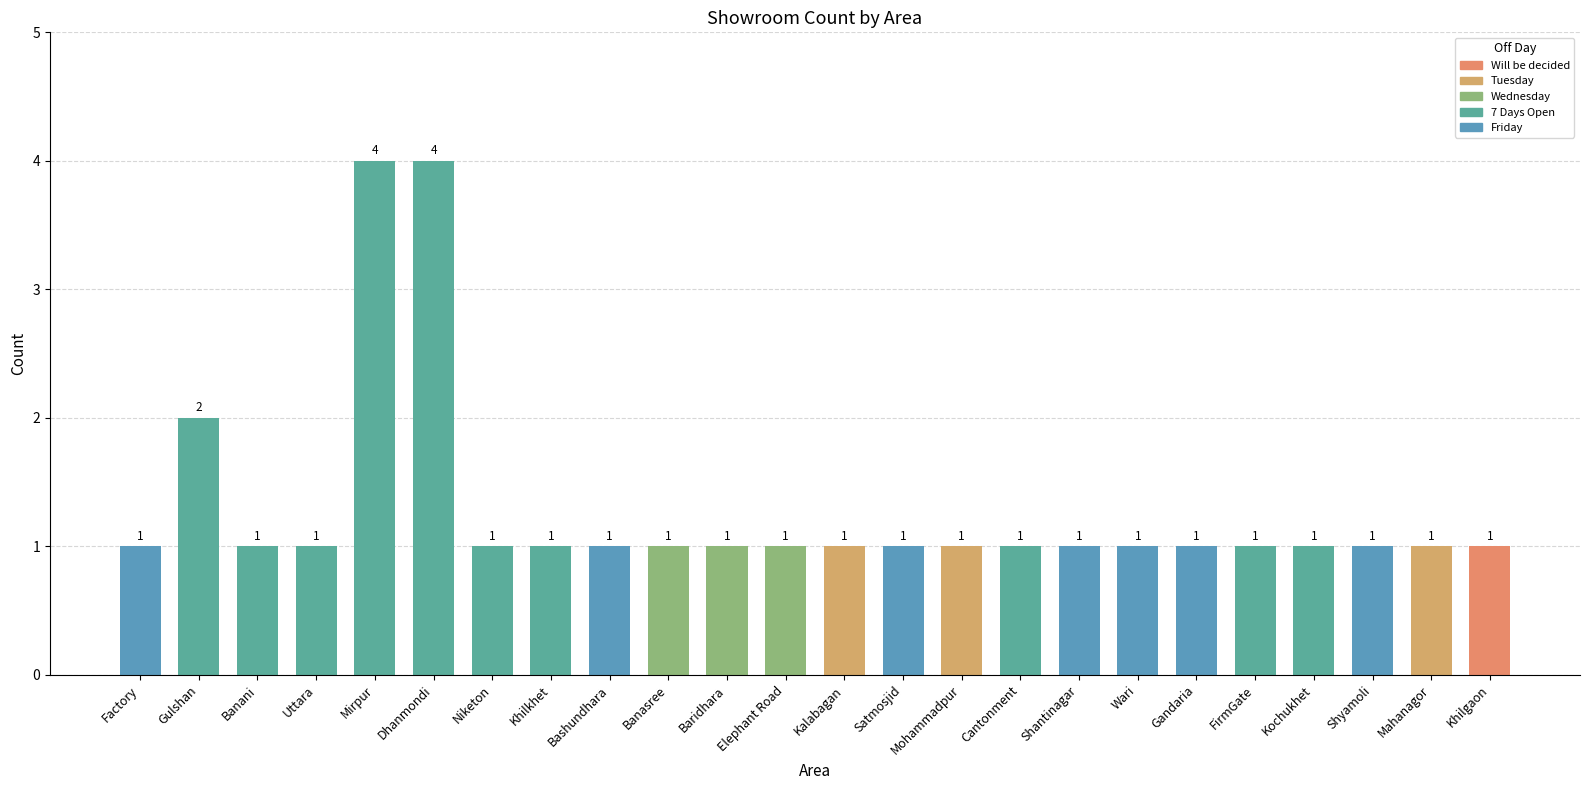

Is it true that the value at FirmGate is 1?

True